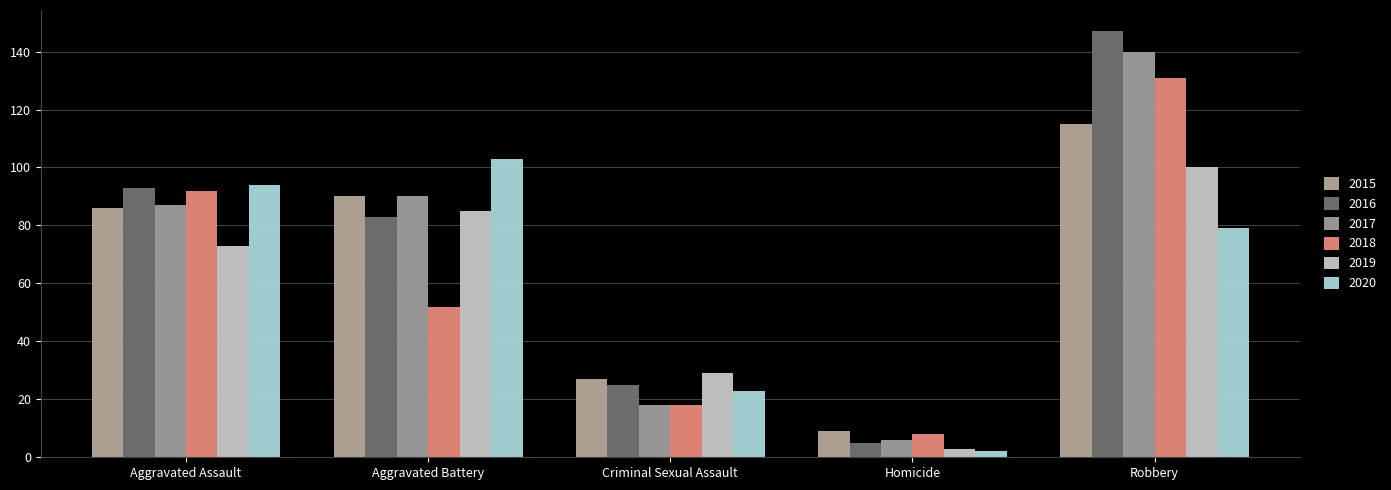

Reading right to left, what are all the values shown in this chart?

2015: 115	9	27	90	86
2016: 147	5	25	83	93
2017: 140	6	18	90	87
2018: 131	8	18	52	92
2019: 100	3	29	85	73
2020: 79	2	23	103	94